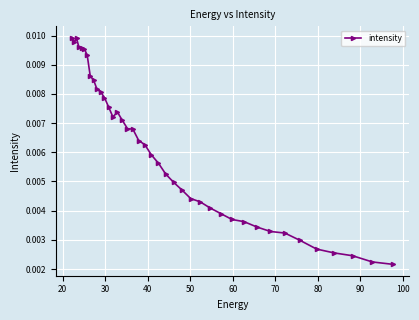

How many values are between 0 and 1?

40